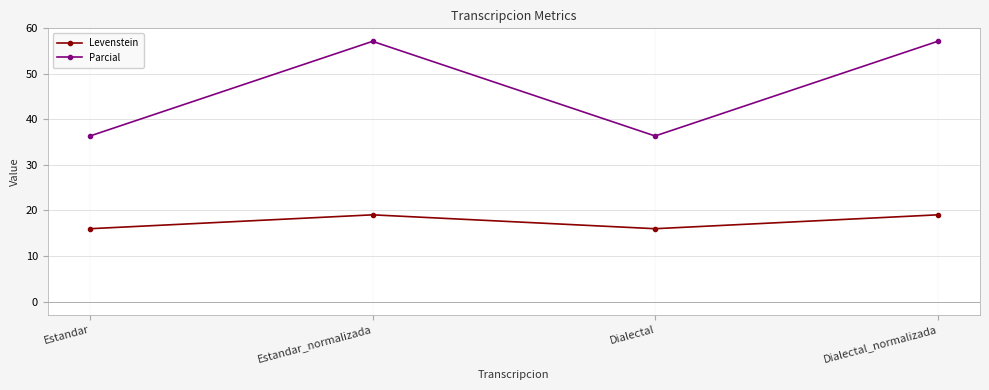

What is the label of the 3rd point from the left?

Dialectal